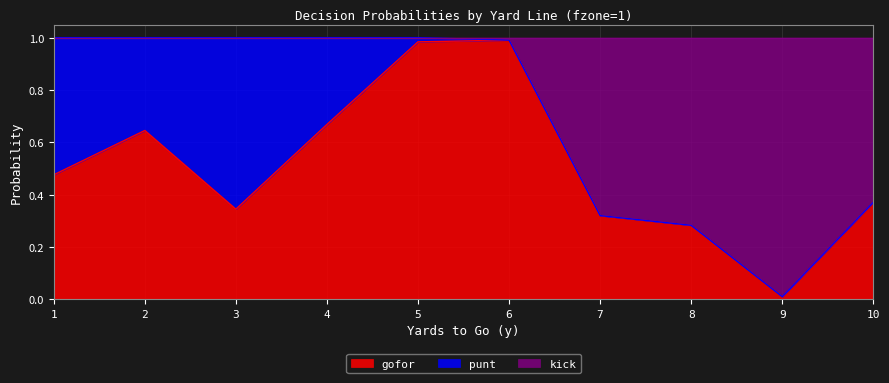

At which label does gofor reach its minimum?

9